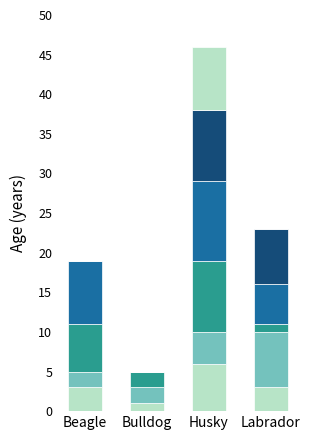

How many categories are shown in the chart?

4